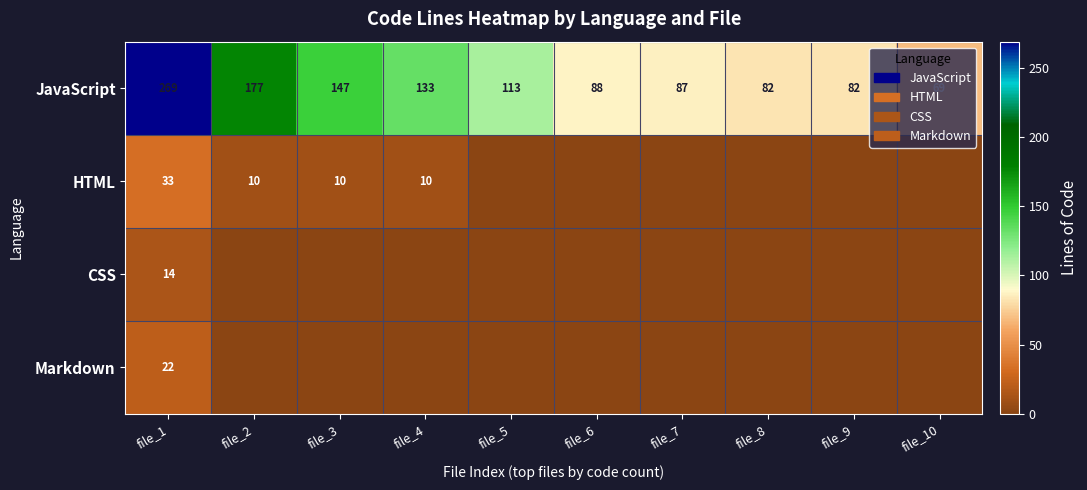

The value of JavaScript at file_8 is 48. True or false?

False